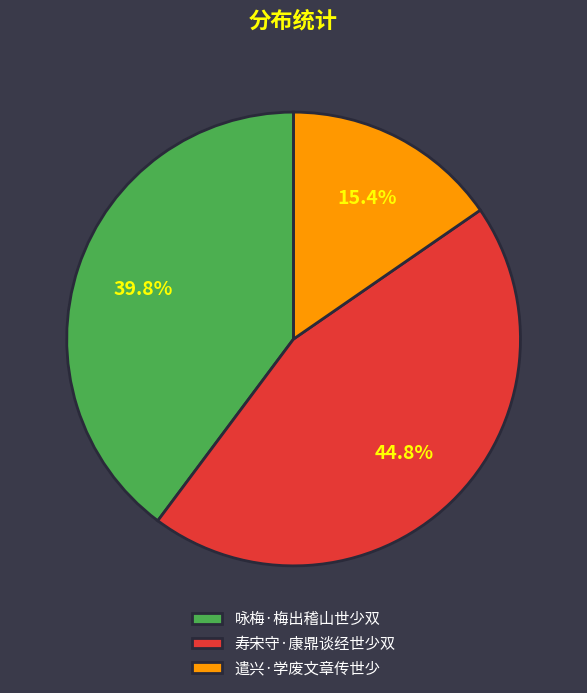

To the nearest percent, what is the combined percentage of 咏梅·梅出稽山世少双 and 遣兴·学废文章传世少?

55%